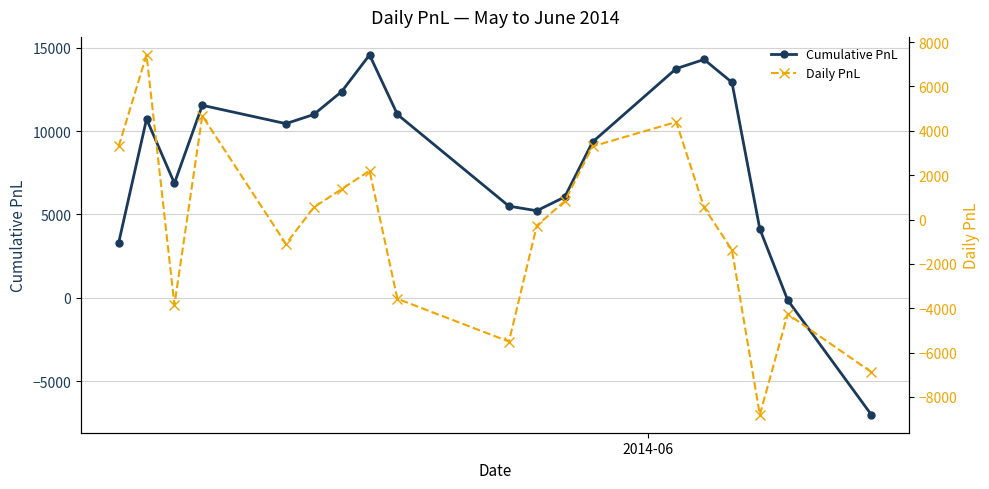

What is the maximum value for Cumulative PnL?

14575.0